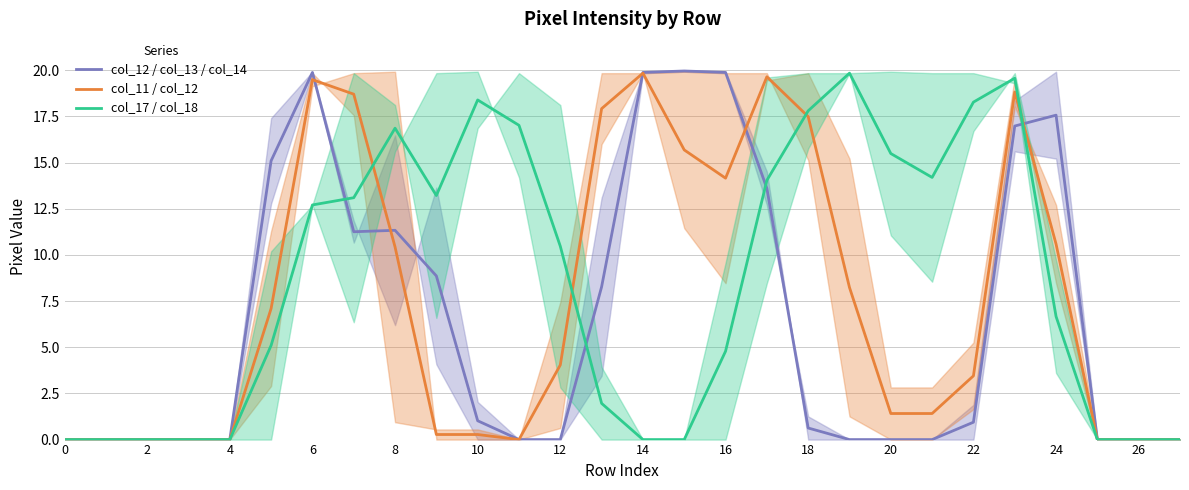

The value of col_12 / col_13 / col_14 at 22 is 0.9. True or false?

True